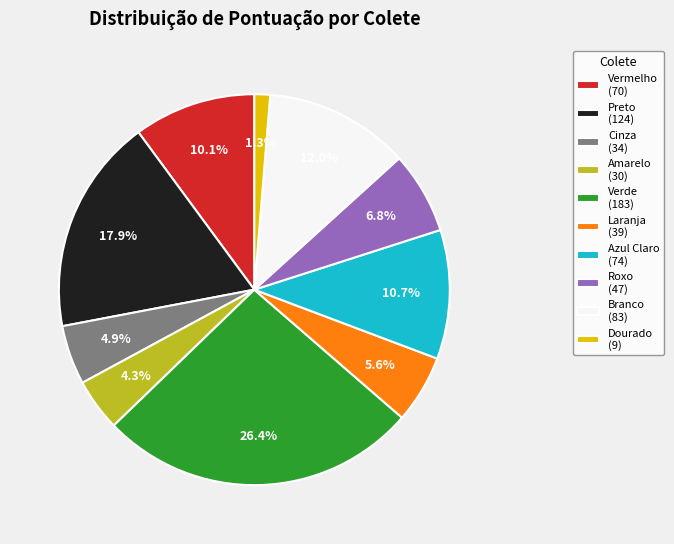

Does Verde (183) account for over 50% of the chart?

No